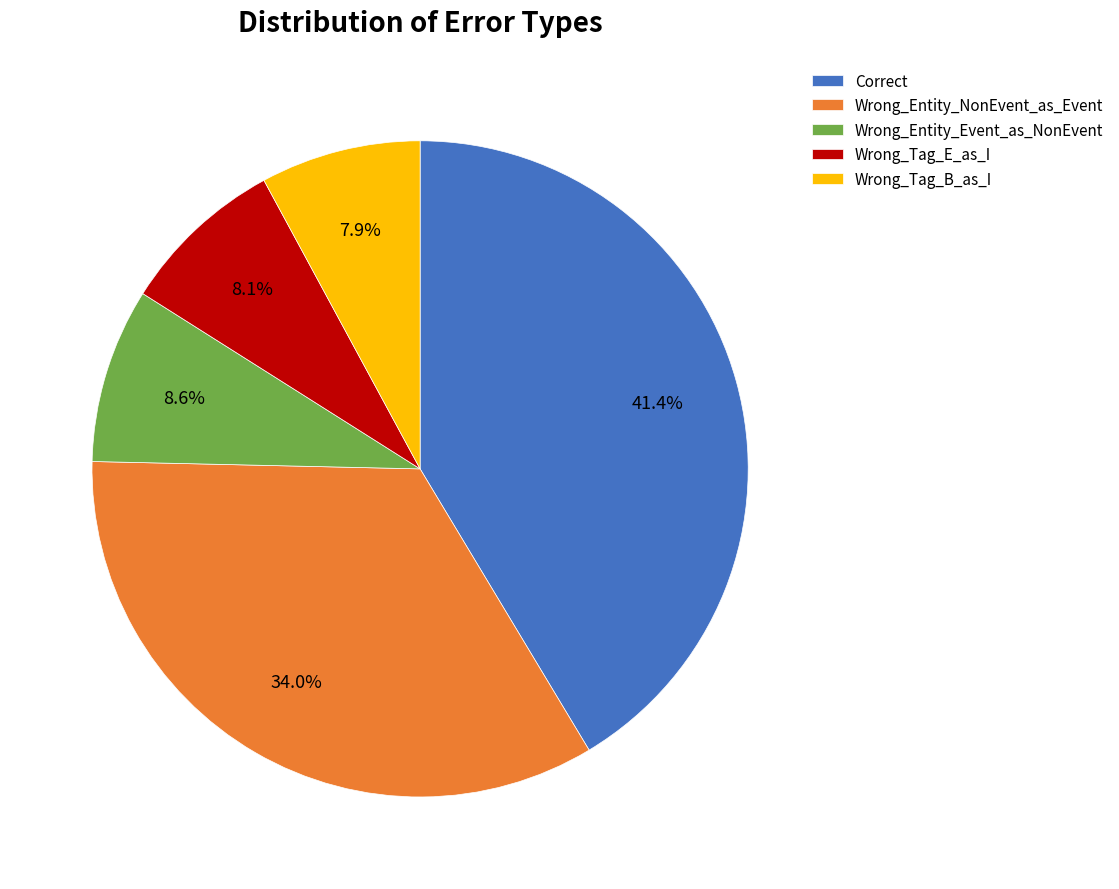

Between Correct and Wrong_Tag_B_as_I, which is larger?

Correct